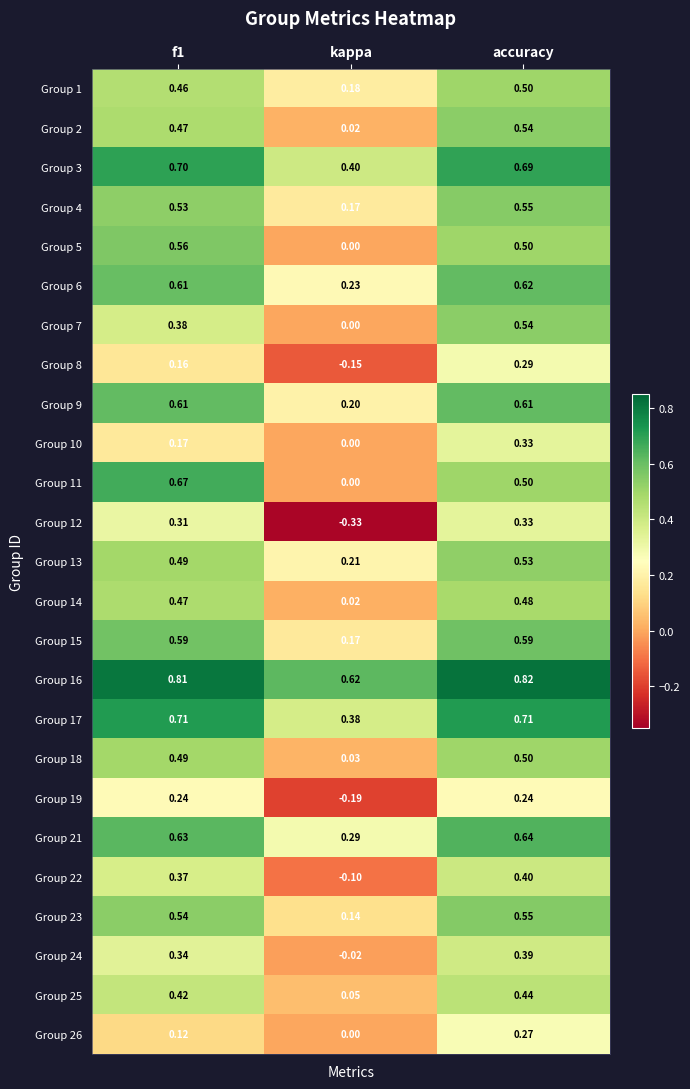

At which category is the sum across all series the highest?

accuracy